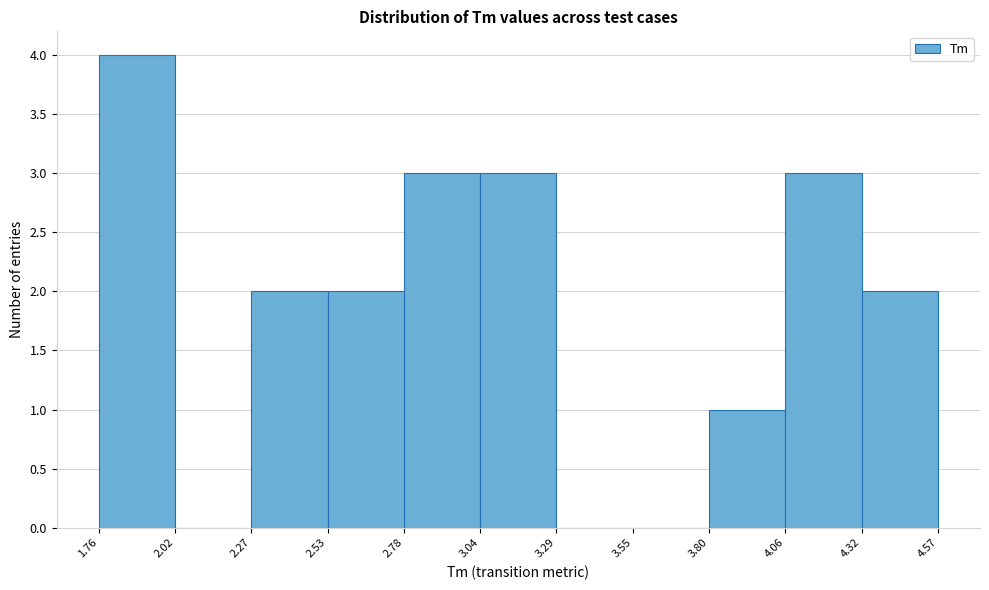

What is the height of the bar covering 3.04 to 3.29 on the x-axis? The values are not printed on the chart, so give them approximately, as read against the axis.

3